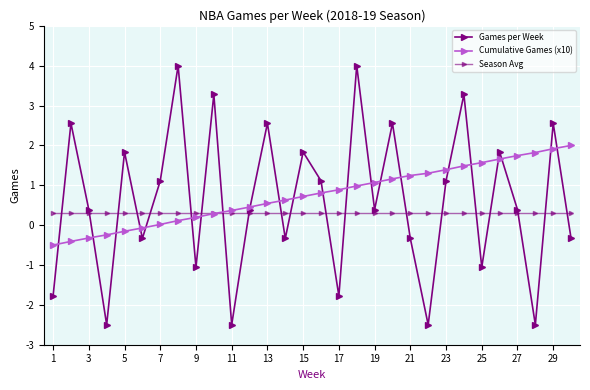

How many categories are shown in the chart?

30